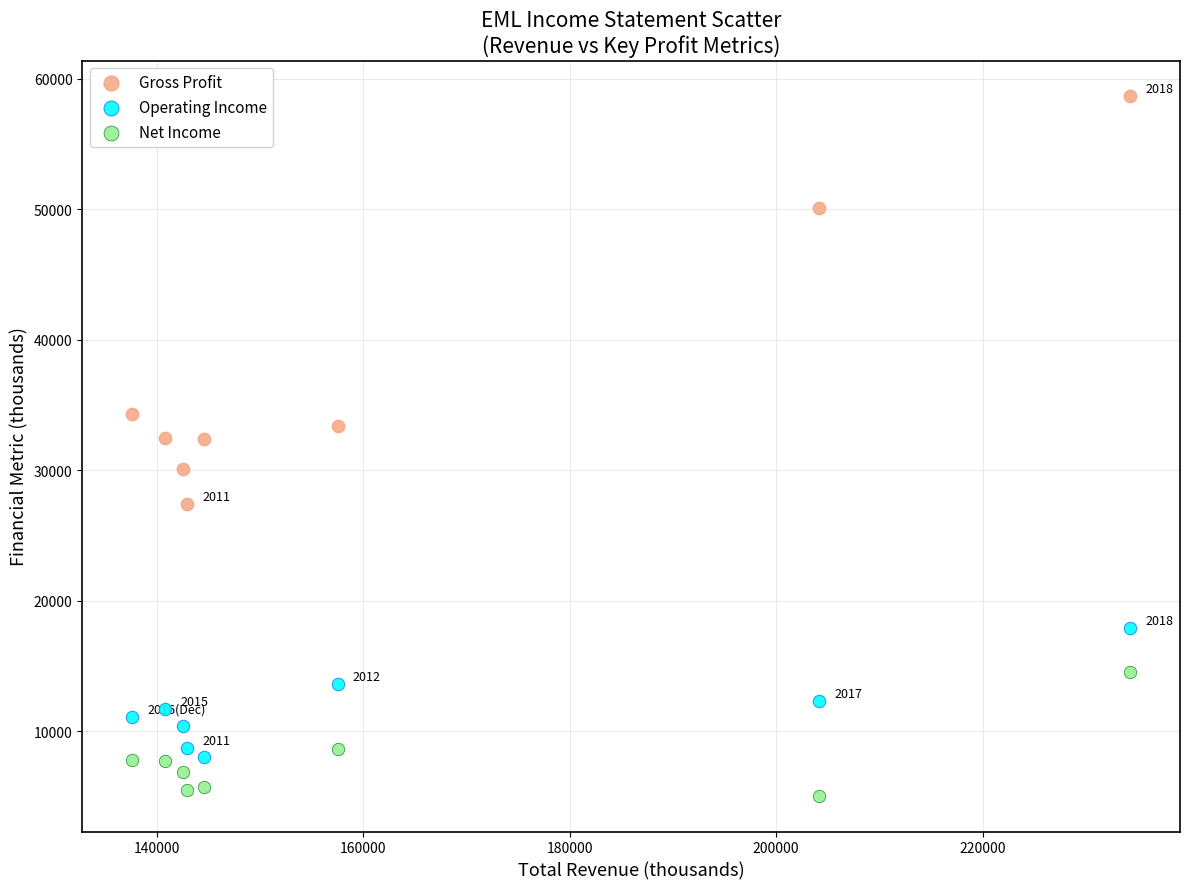

In the Gross Profit series, what Y value is closest to 43050?

50100